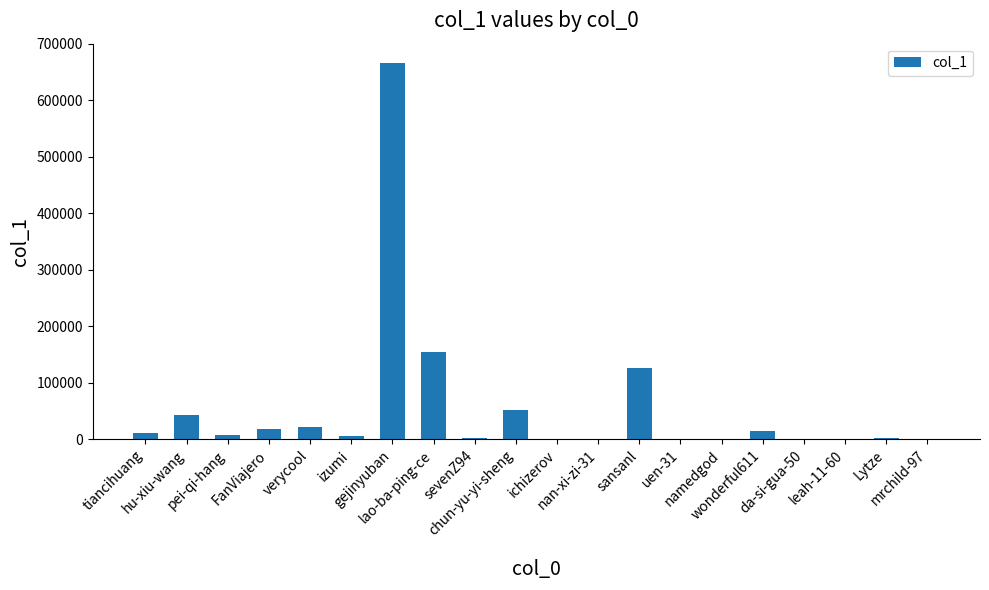

True or false: the data shows 1202 at Lytze.

True